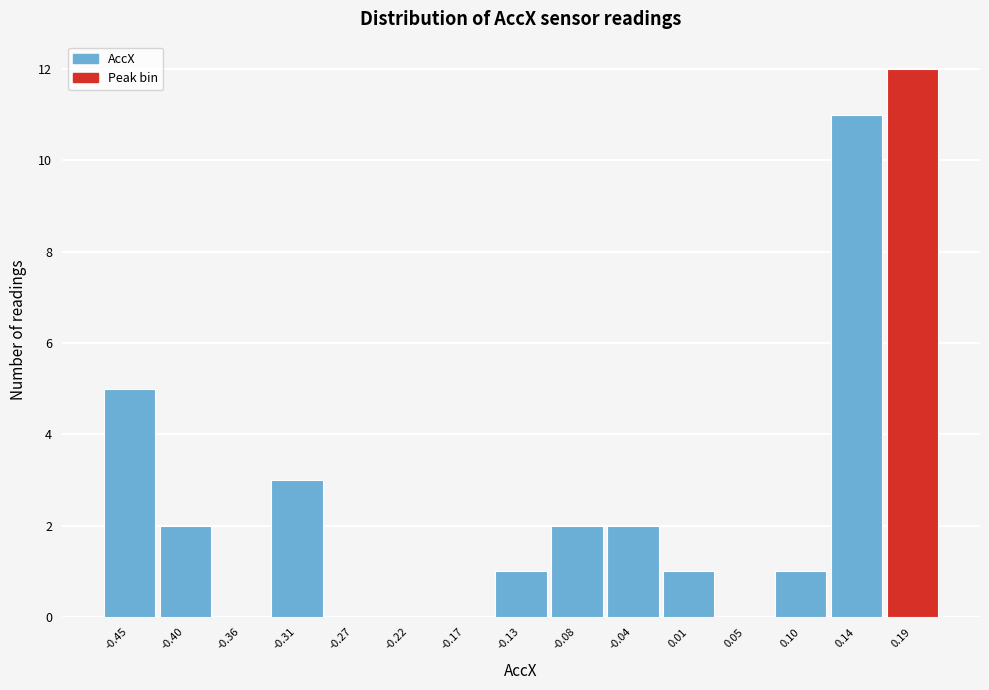

Reading left to right, transcribe this chart: for each bar, give the range it covers on the x-axis and its height. Neither the bar edges nor the heights are printed on the chart, so give them approximately, as read against the axes.

-0.470 to -0.425: 5
-0.425 to -0.380: 2
-0.380 to -0.335: 0
-0.335 to -0.290: 3
-0.290 to -0.245: 0
-0.245 to -0.200: 0
-0.200 to -0.150: 0
-0.150 to -0.105: 1
-0.105 to -0.060: 2
-0.060 to -0.015: 2
-0.015 to 0.030: 1
0.030 to 0.075: 0
0.075 to 0.120: 1
0.120 to 0.165: 11
0.165 to 0.210: 12